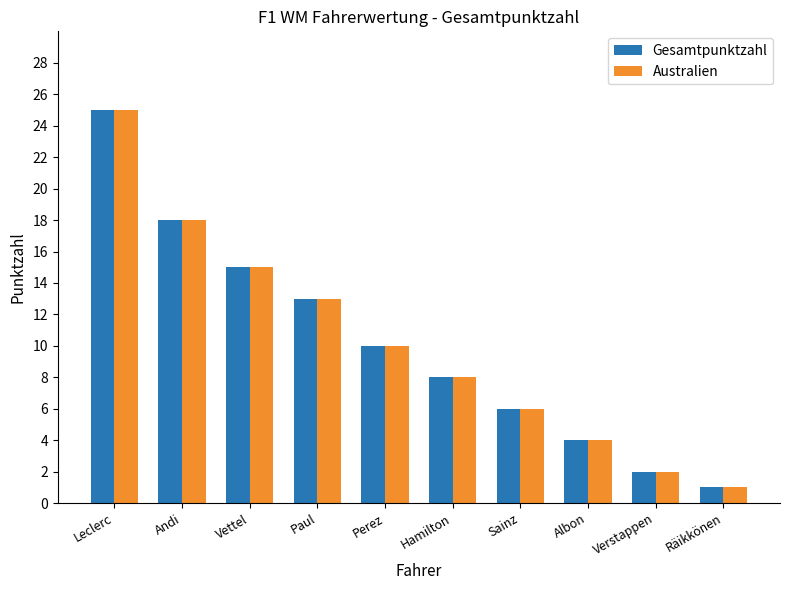

At which label does Australien first exceed 10?

Leclerc